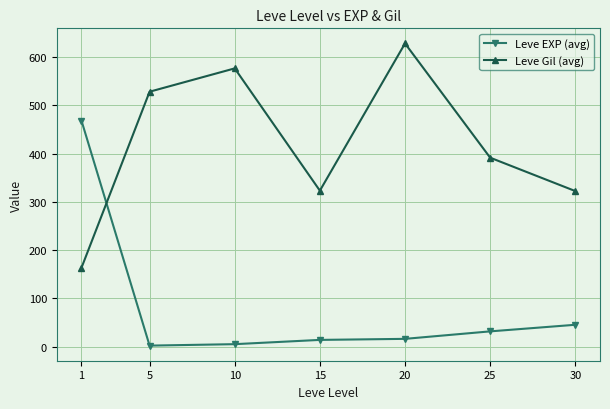

At which label is Leve Gil (avg) closest to 395?

25